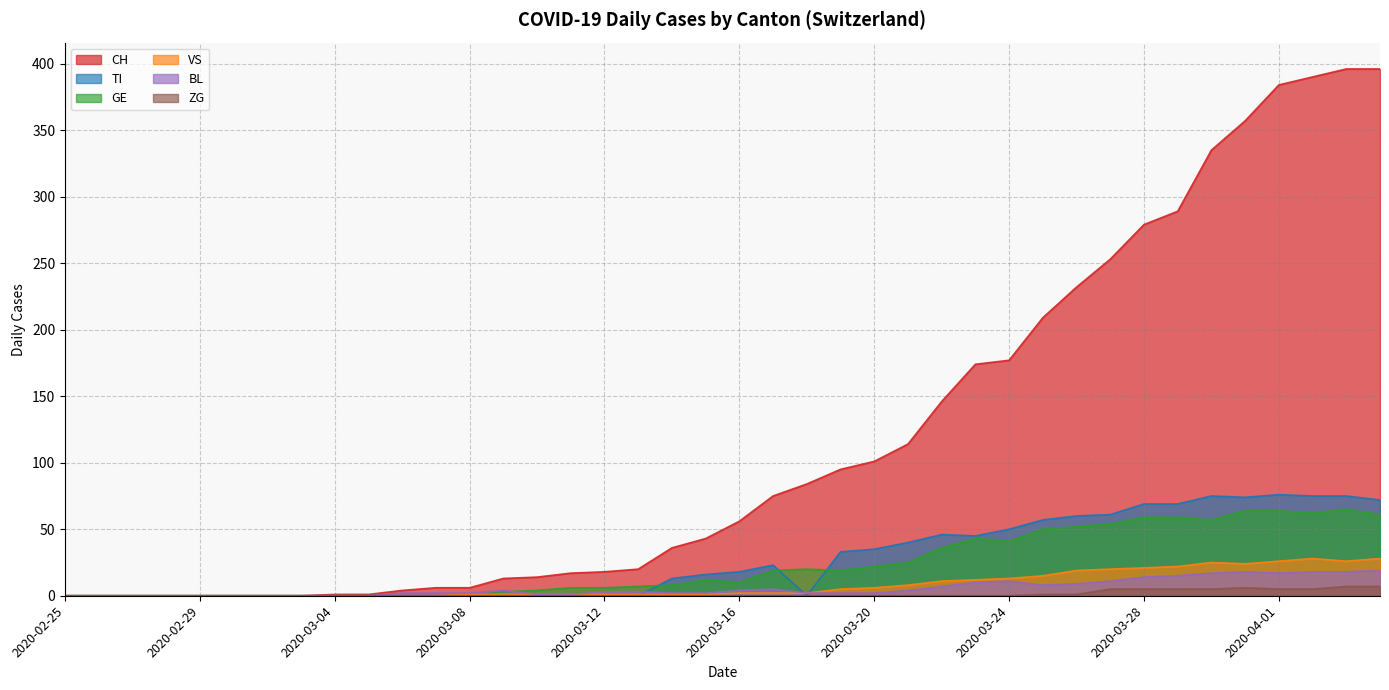

How many values in ZG are above zero?

11